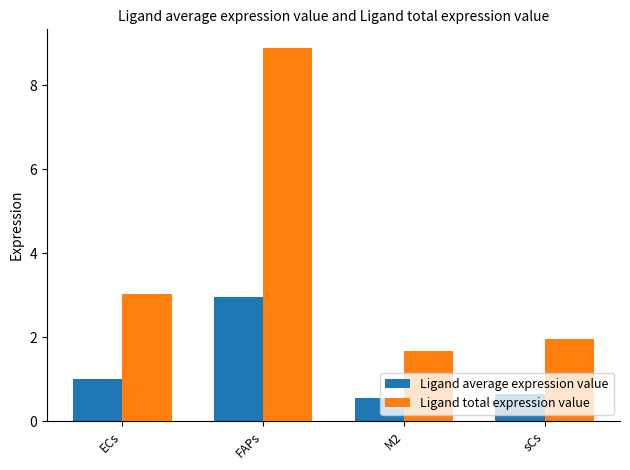

Reading left to right, extract all data points from this chart.

Ligand average expression value: ECs=1.0	FAPs=3.0	M2=0.6	sCs=0.7
Ligand total expression value: ECs=3.0	FAPs=8.9	M2=1.7	sCs=2.0